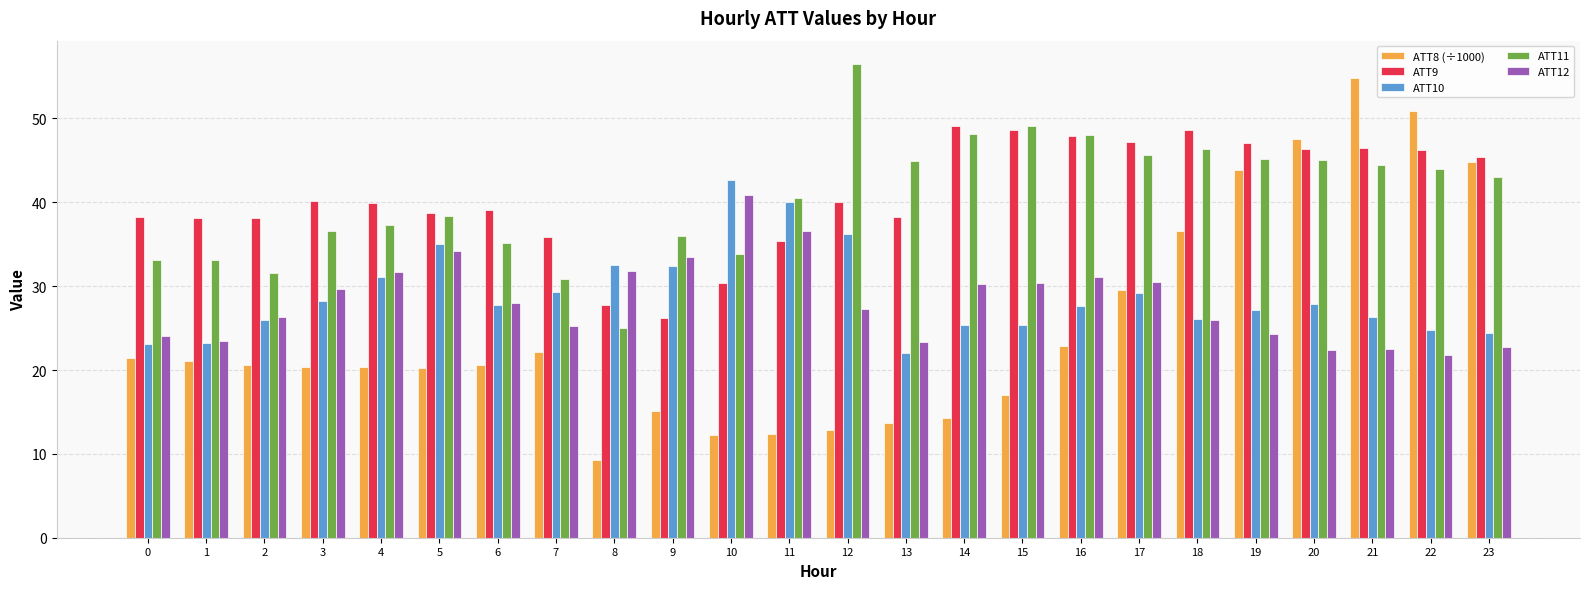

How many bars are there in total?

120